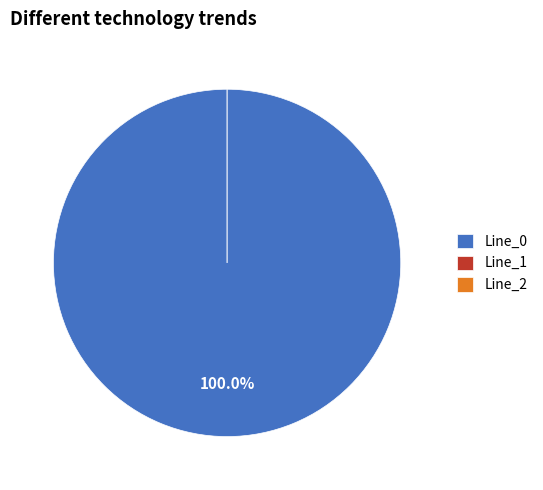

How many slices are in this pie chart?

3